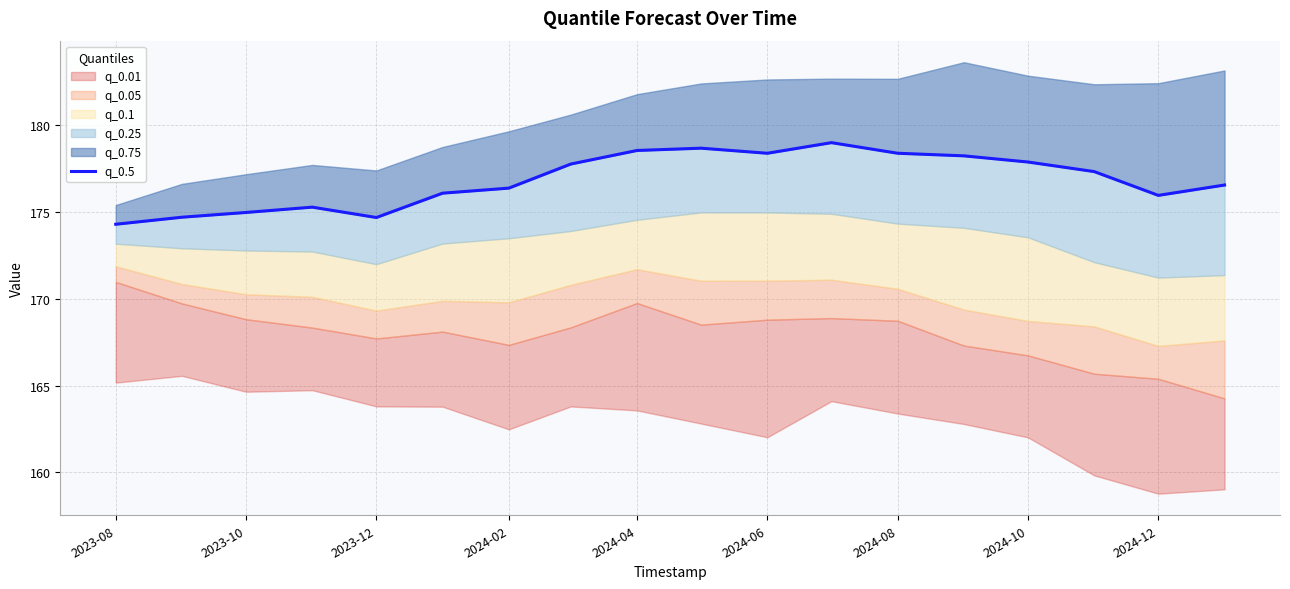

What is the value of the 3rd point from the left?

175.0